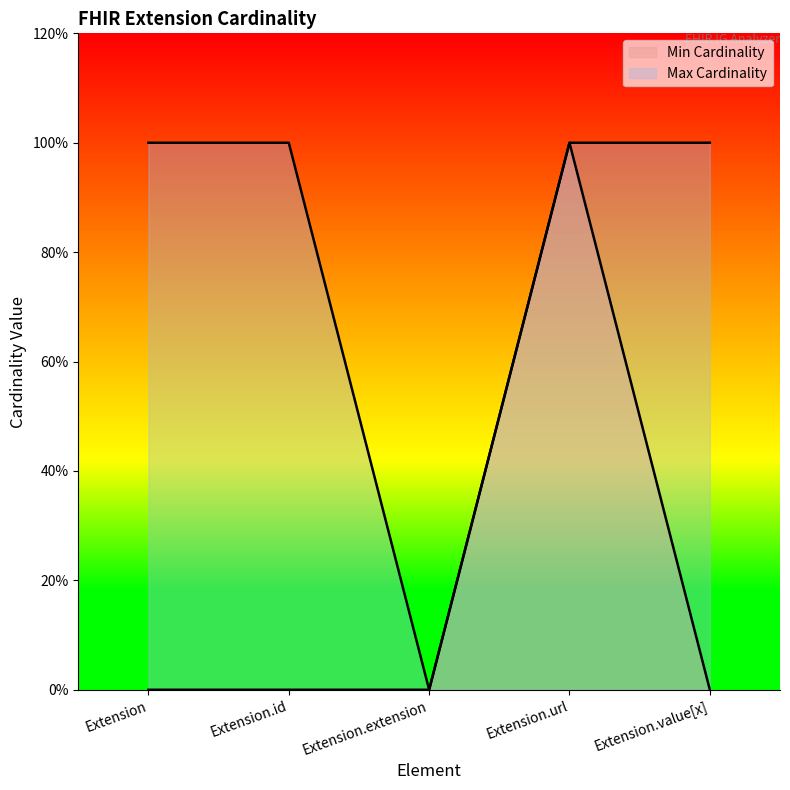

Rank the series by their maximum value, from highest to lowest.

Min Cardinality, Max Cardinality